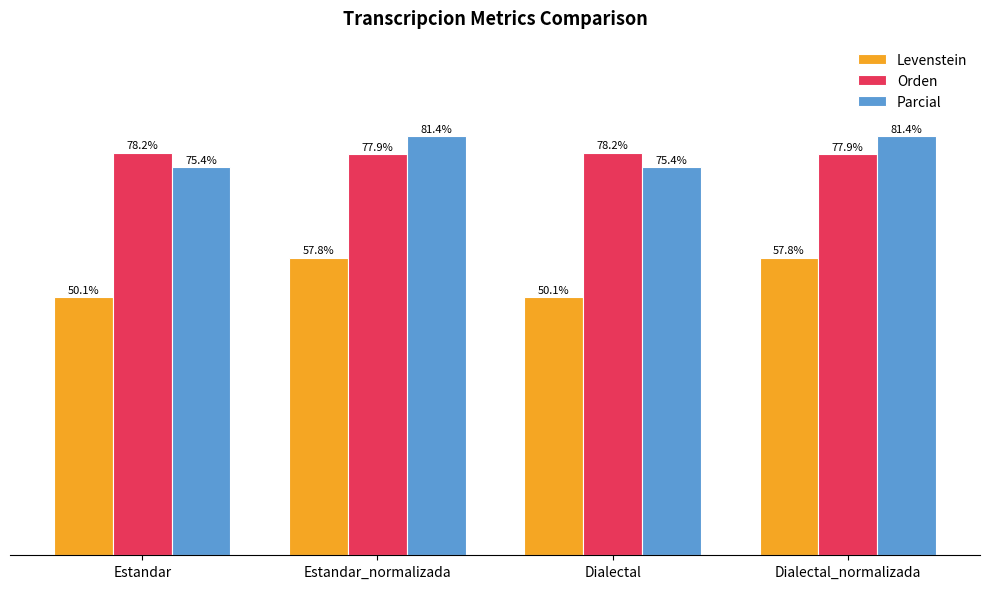

Rank the series at Estandar_normalizada from highest to lowest value.

Parcial, Orden, Levenstein